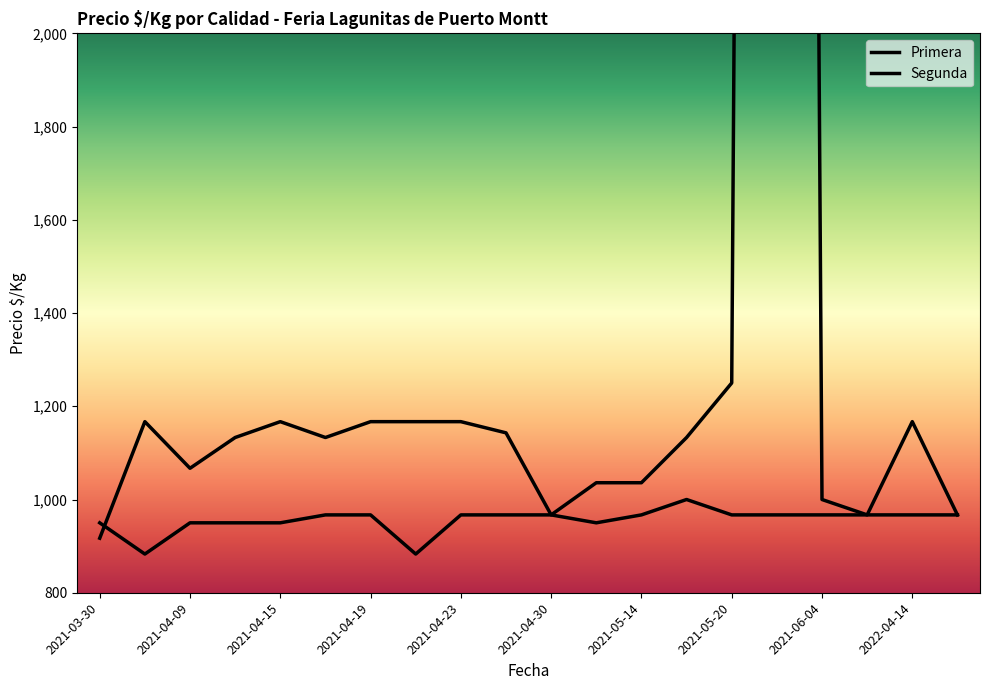

Which series has the largest range (max minus min)?

Primera